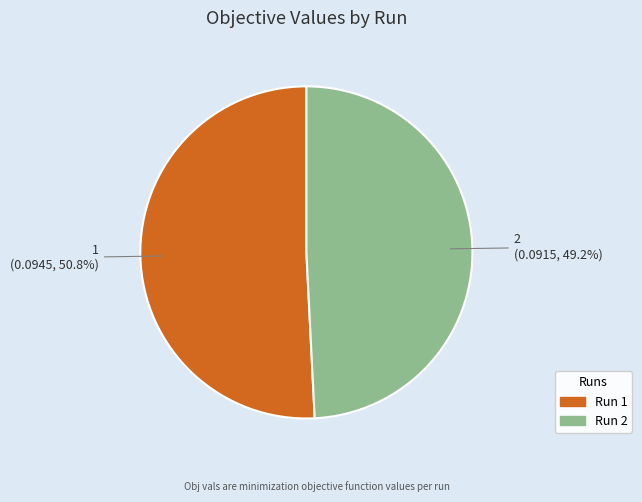

Does any single category account for the majority?

Yes